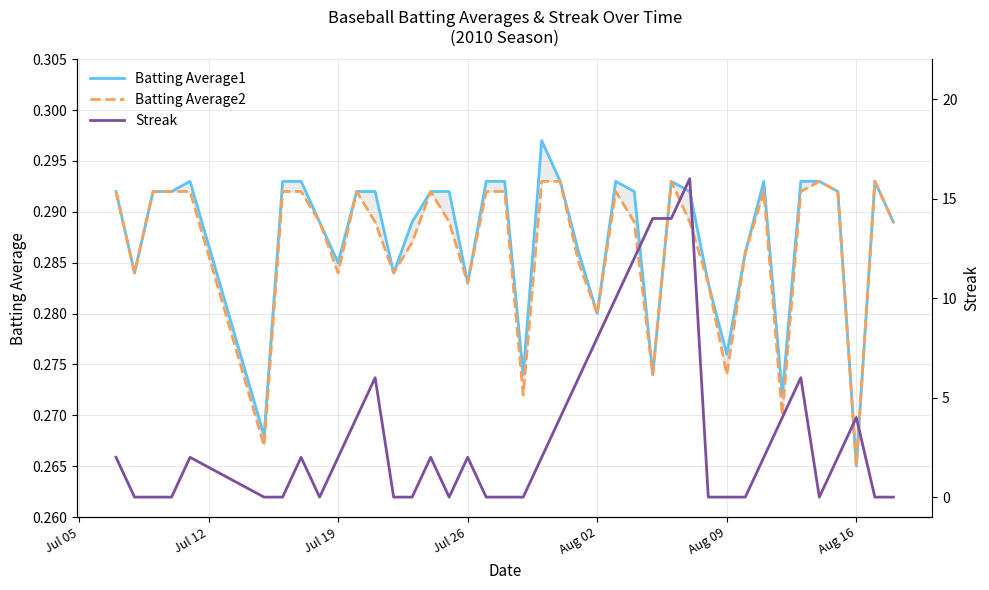

What is the average value of the Batting Average2 series?

0.3